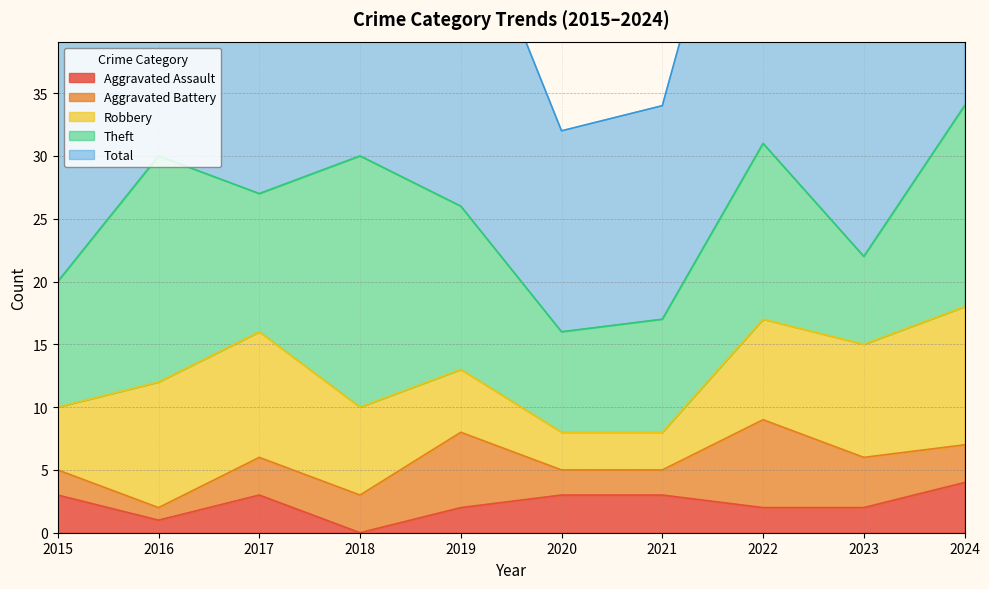

What are all the series names shown in the legend?

Aggravated Assault, Aggravated Battery, Robbery, Theft, Total